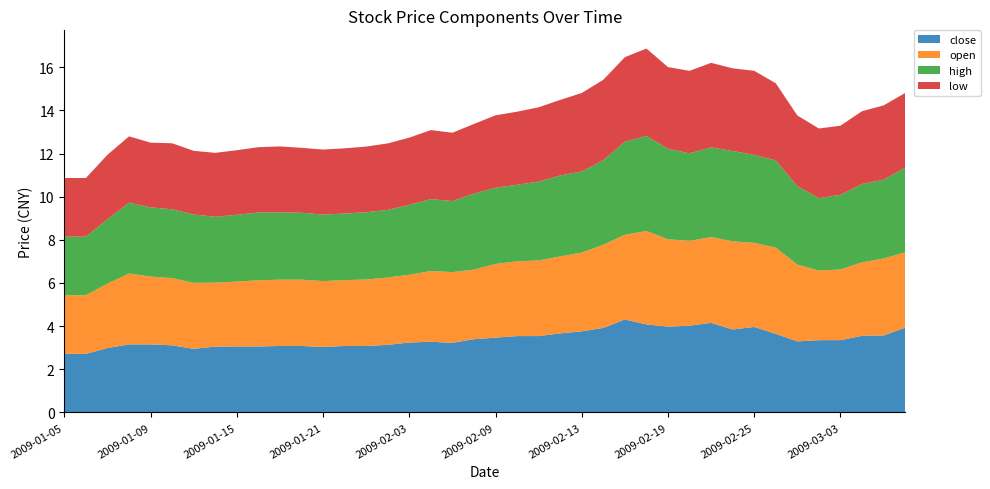

Reading right to left, extract all data points from this chart.

close: 3.9	3.6	3.6	3.3	3.3	3.3	3.6	4.0	3.8	4.2	4.0	4.0	4.1	4.3	3.9	3.8	3.7	3.5	3.5	3.5	3.4	3.2	3.3	3.2	3.1	3.1	3.1	3.0	3.1	3.1	3.1	3.1	3.1	2.9	3.1	3.2	3.2	3.0	2.7	2.7
open: 3.5	3.6	3.4	3.3	3.2	3.6	4.0	3.9	4.1	4.0	3.9	4.0	4.3	3.9	3.9	3.6	3.6	3.5	3.5	3.4	3.2	3.3	3.3	3.1	3.1	3.1	3.1	3.1	3.1	3.1	3.1	3.0	3.0	3.1	3.1	3.1	3.3	3.0	2.7	2.7
high: 3.9	3.6	3.6	3.5	3.4	3.6	4.0	4.1	4.2	4.2	4.1	4.2	4.4	4.3	3.9	3.8	3.8	3.7	3.5	3.5	3.5	3.3	3.3	3.2	3.1	3.1	3.1	3.1	3.1	3.1	3.1	3.1	3.1	3.2	3.2	3.2	3.3	3.0	2.7	2.7
low: 3.5	3.4	3.4	3.2	3.2	3.3	3.6	3.9	3.8	3.9	3.8	3.8	4.0	3.9	3.7	3.6	3.5	3.4	3.4	3.4	3.2	3.2	3.2	3.1	3.1	3.0	3.0	3.0	3.0	3.1	3.0	3.0	3.0	2.9	3.1	3.0	3.1	3.0	2.7	2.7